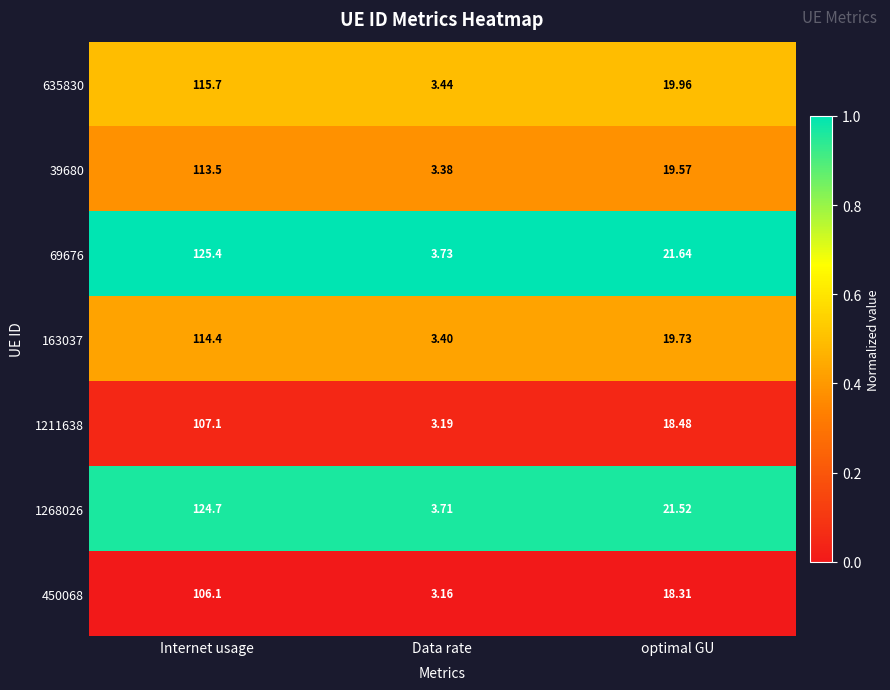

Rank the categories by 450068 value from lowest to highest.

Data rate, optimal GU, Internet usage